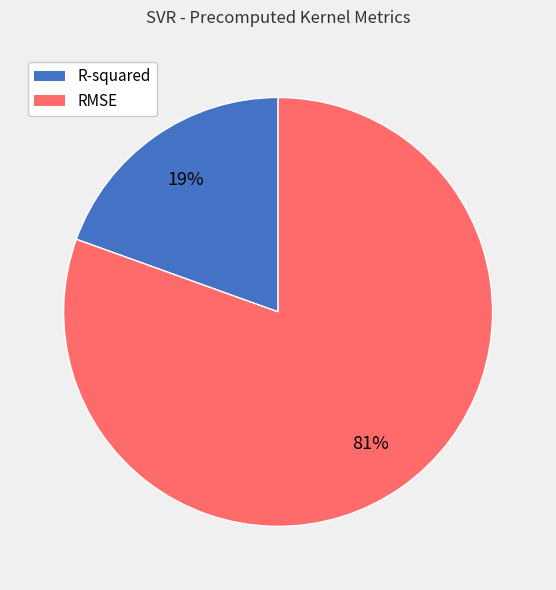

How many slices are in this pie chart?

2